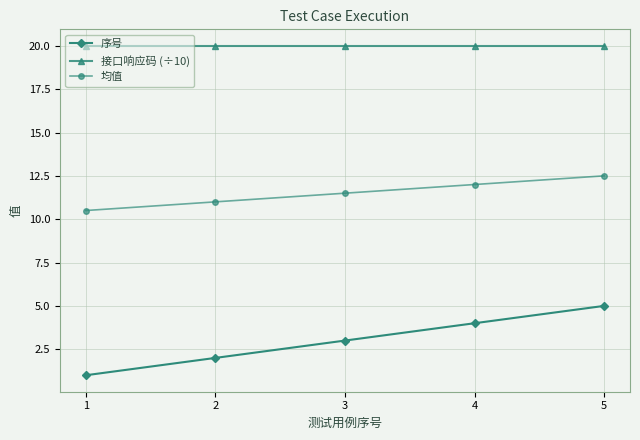

How many lines are shown in the chart?

3